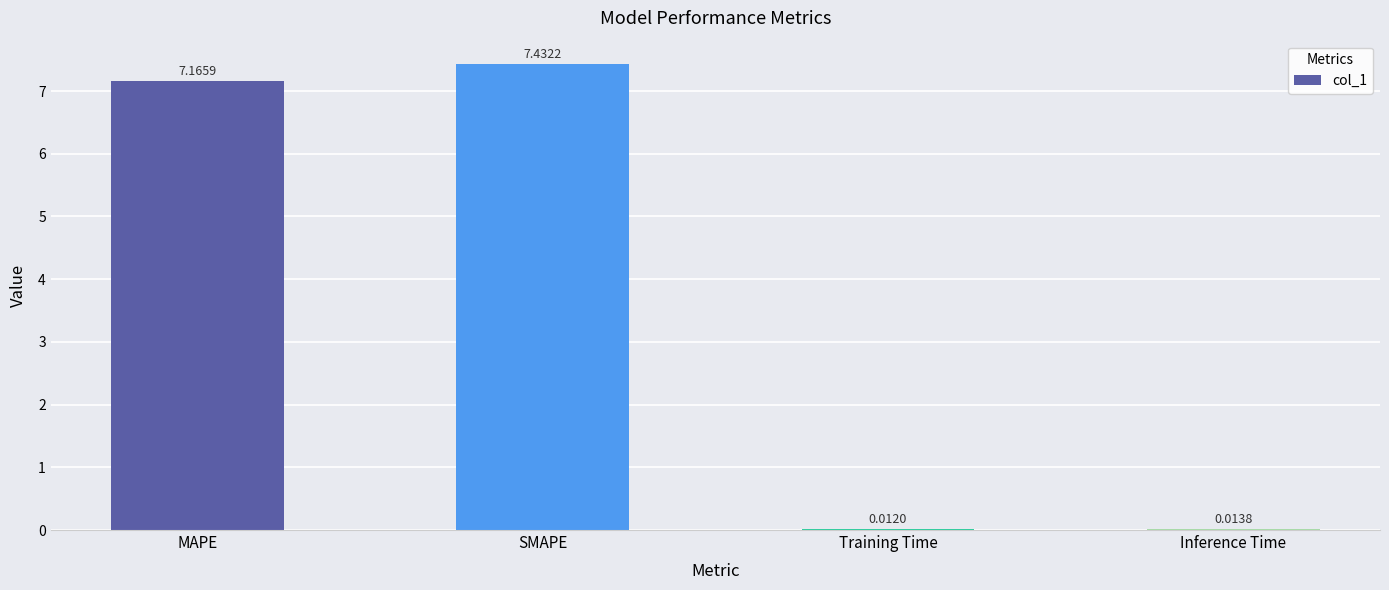

What is the sum of the values at MAPE and SMAPE?

14.6